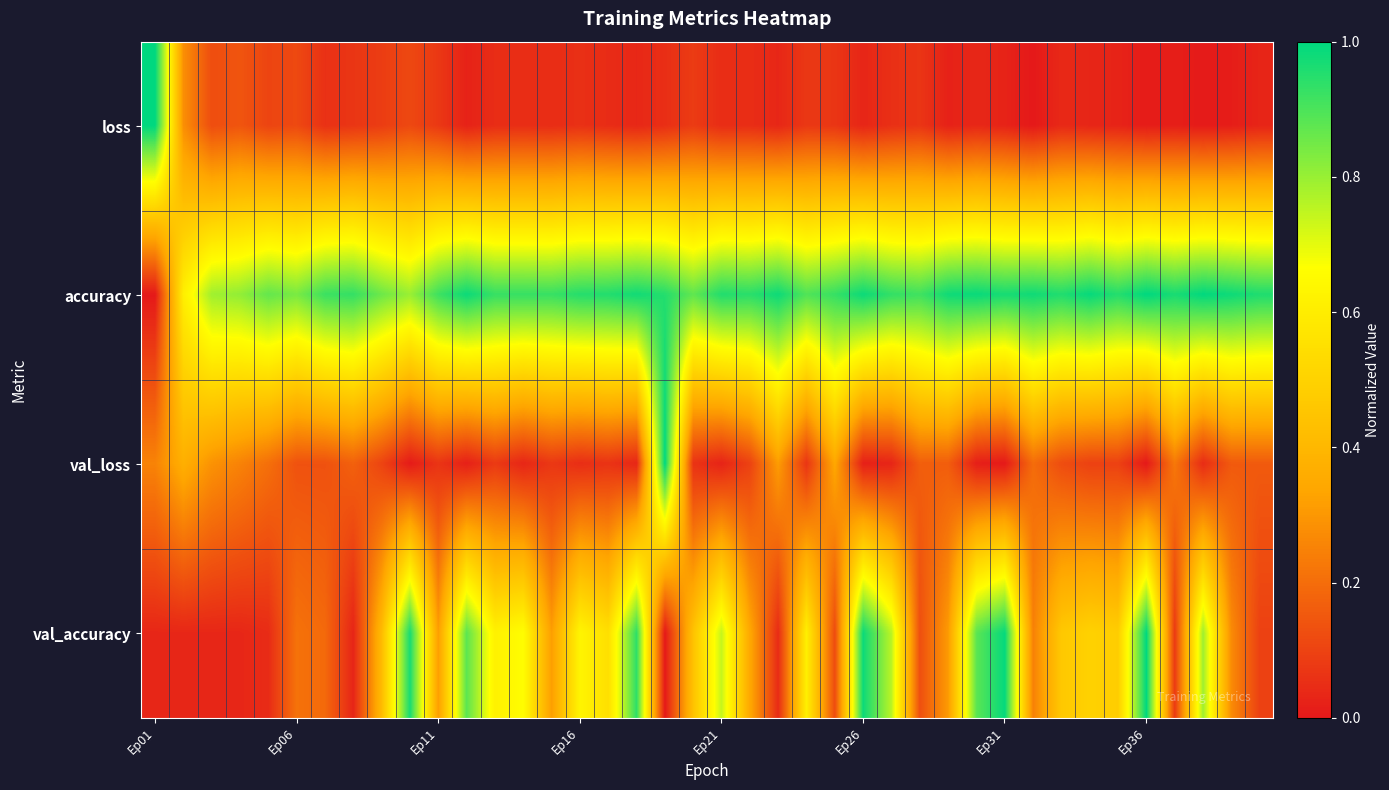

Which category has the highest value across all series?

Ep01